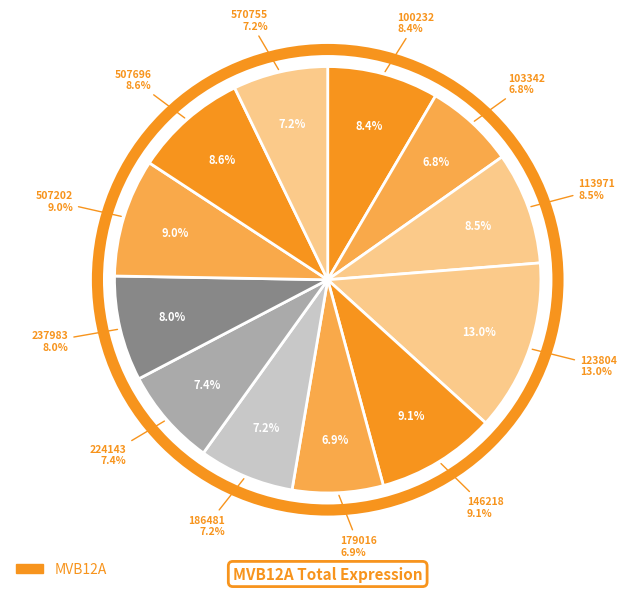

Is the sum of 570755 and 113971 greater than half?

No